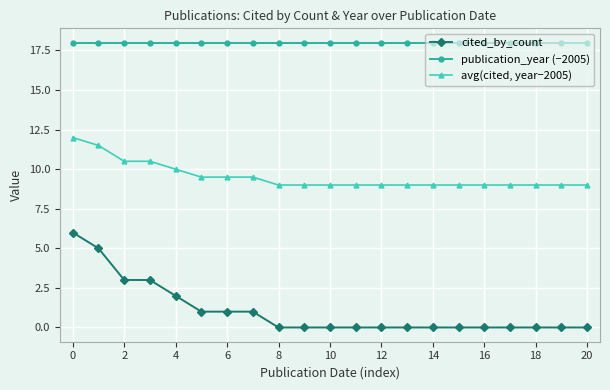

Which series has the widest spread of values?

cited_by_count